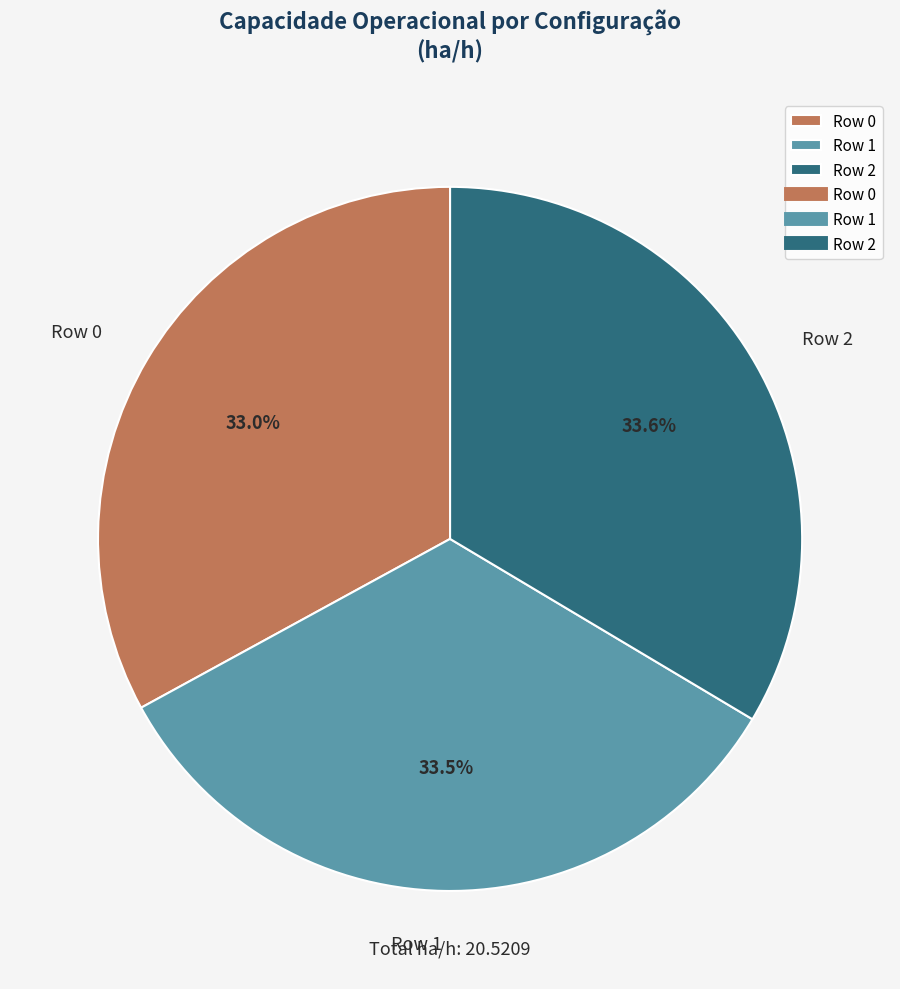

Does Row 0 represent more than half of the total?

No